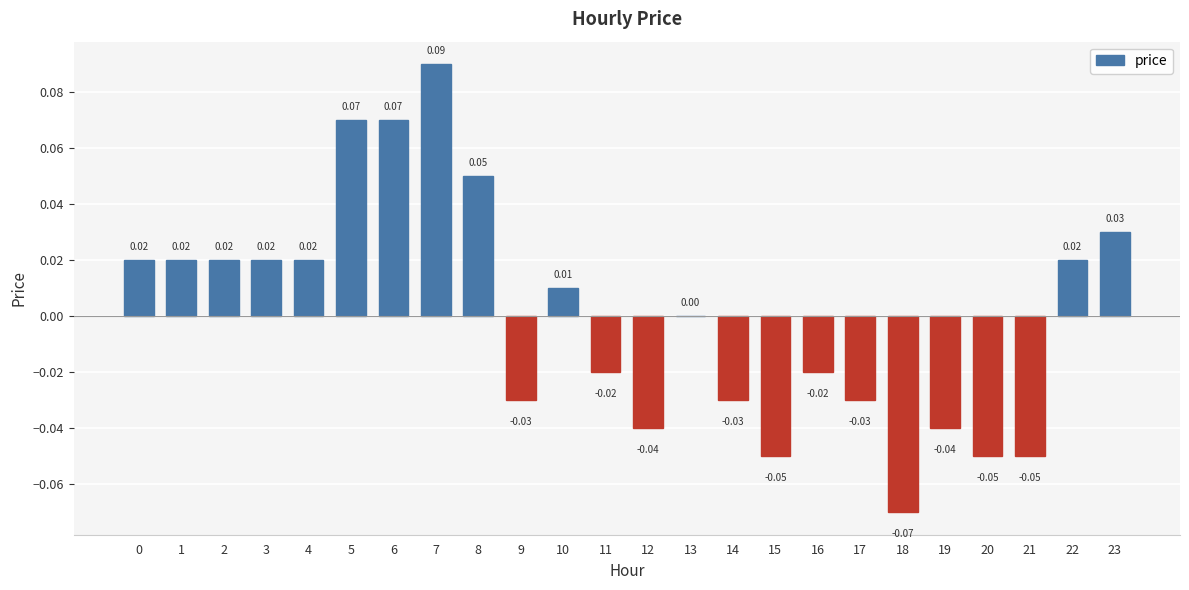

How many series are shown in this chart?

1